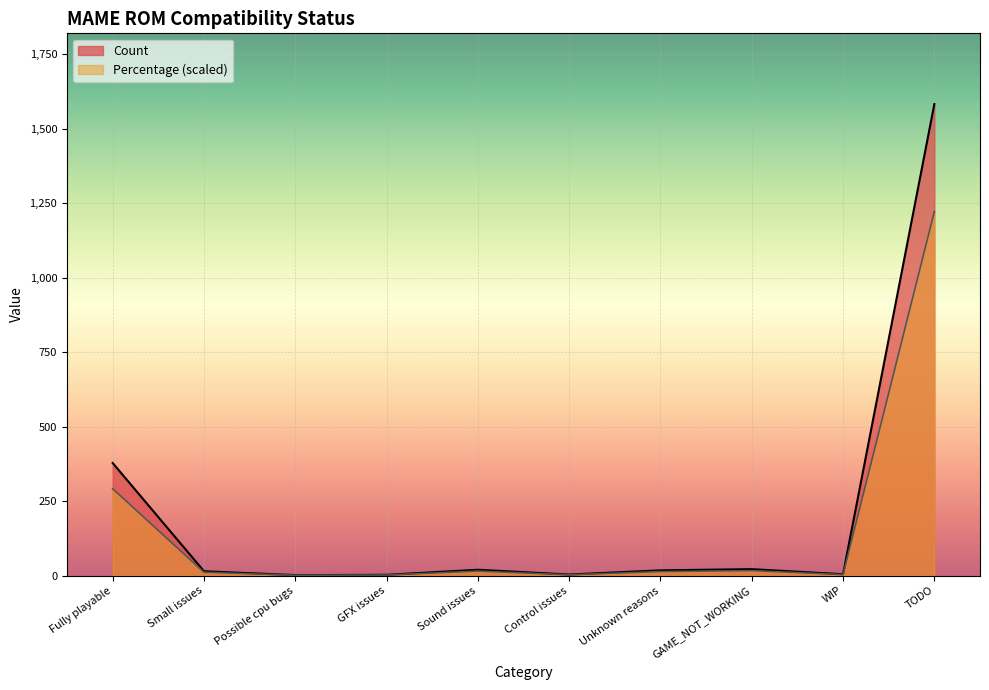

Reading right to left, what are all the values shown in this chart?

Count: TODO=1582.0	WIP=5.0	GAME_NOT_WORKING=22.0	Unknown reasons=18.0	Control issues=4.0	Sound issues=20.0	GFX issues=3.0	Possible cpu bugs=2.0	Small issues=15.0	Fully playable=378.0
Percentage: TODO=1221.4	WIP=3.9	GAME_NOT_WORKING=17.0	Unknown reasons=13.9	Control issues=3.1	Sound issues=15.4	GFX issues=2.3	Possible cpu bugs=1.5	Small issues=11.6	Fully playable=291.8